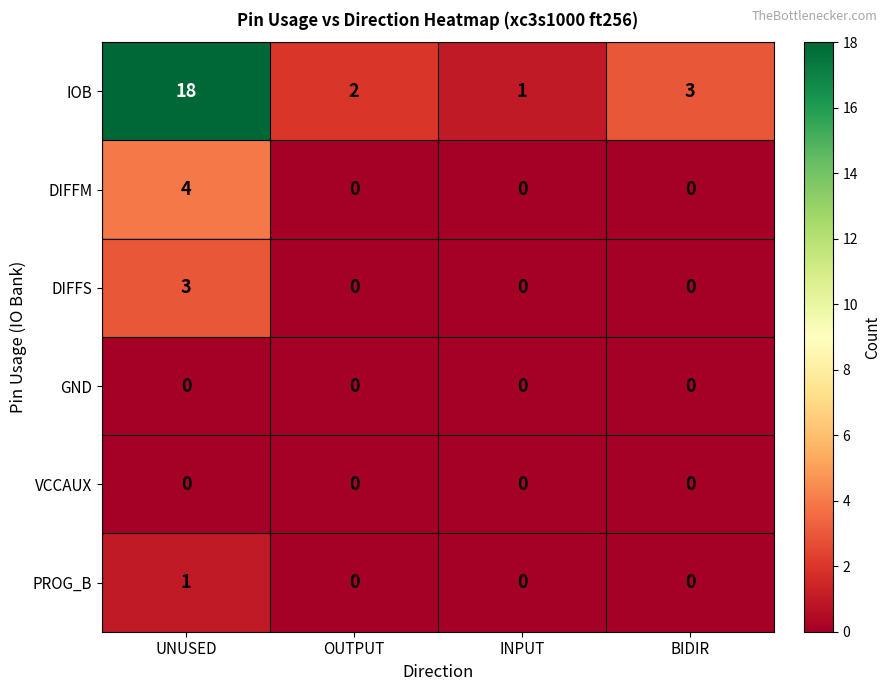

Reading left to right, transcribe all the data shown in this chart.

IOB: 18	2	1	3
DIFFM: 4	0	0	0
DIFFS: 3	0	0	0
GND: 0	0	0	0
VCCAUX: 0	0	0	0
PROG_B: 1	0	0	0